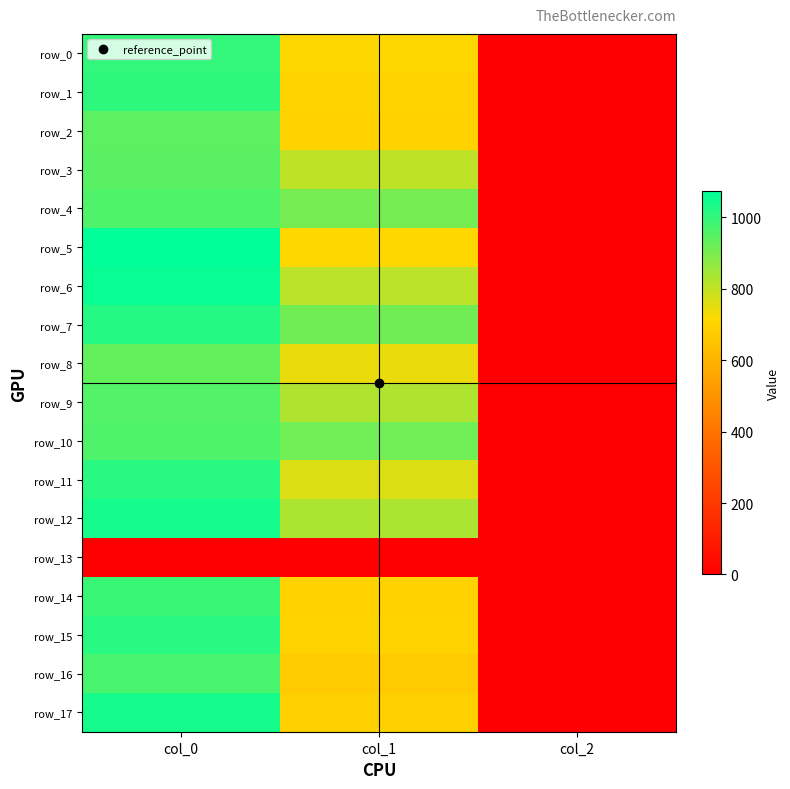

At how many categories does at least one series exceed 855?

2